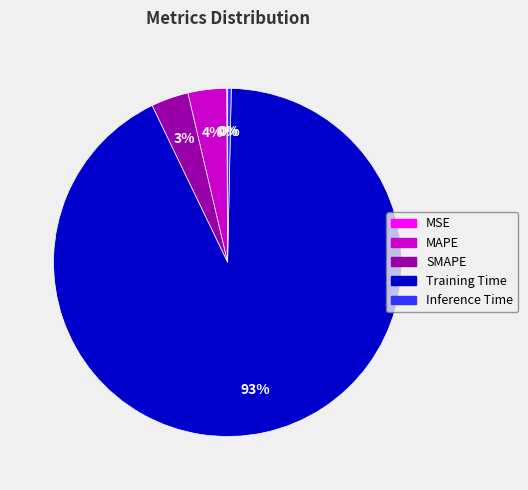

To the nearest percent, what is the average slice percentage?

20%